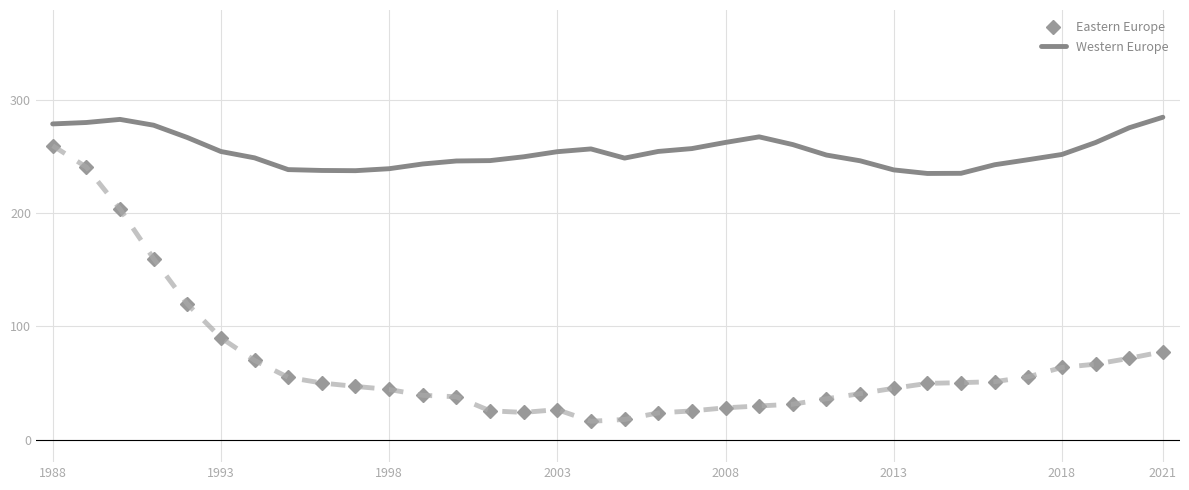

Which series has the widest spread of values?

Eastern Europe